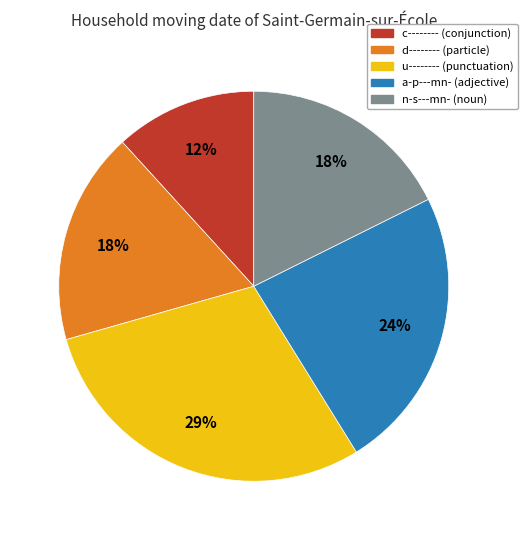

Which slice is the largest?

u--------